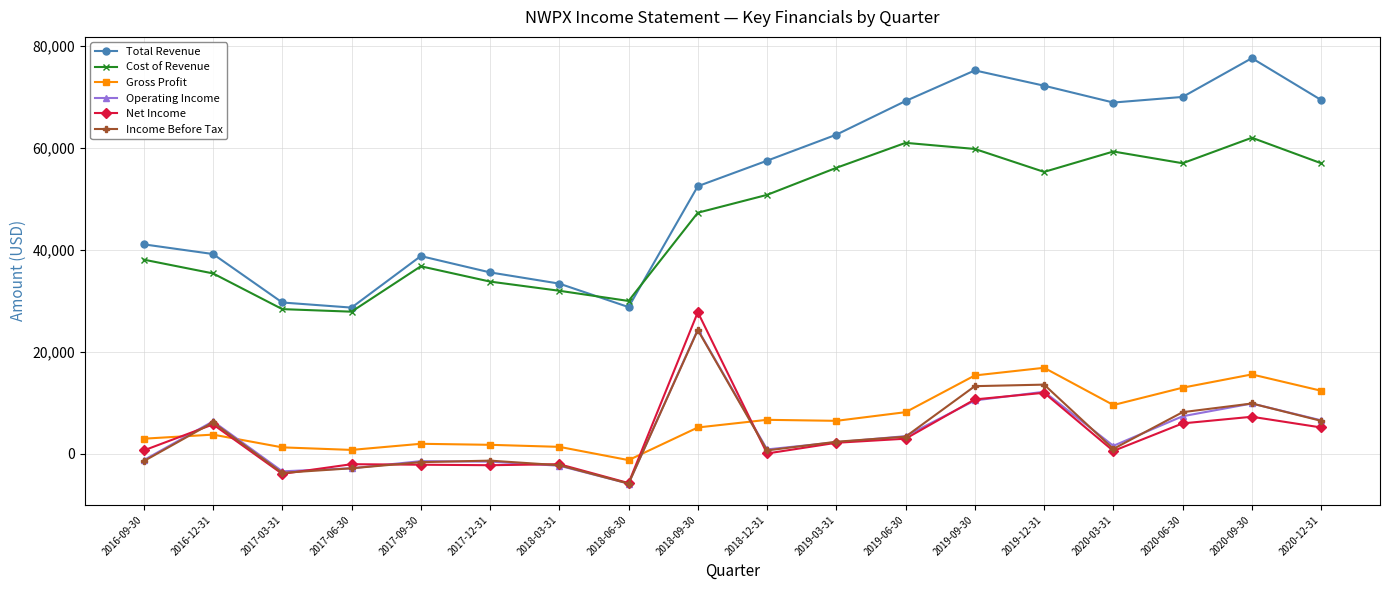

What are all the series names shown in the legend?

Total Revenue, Cost of Revenue, Gross Profit, Operating Income, Net Income, Income Before Tax